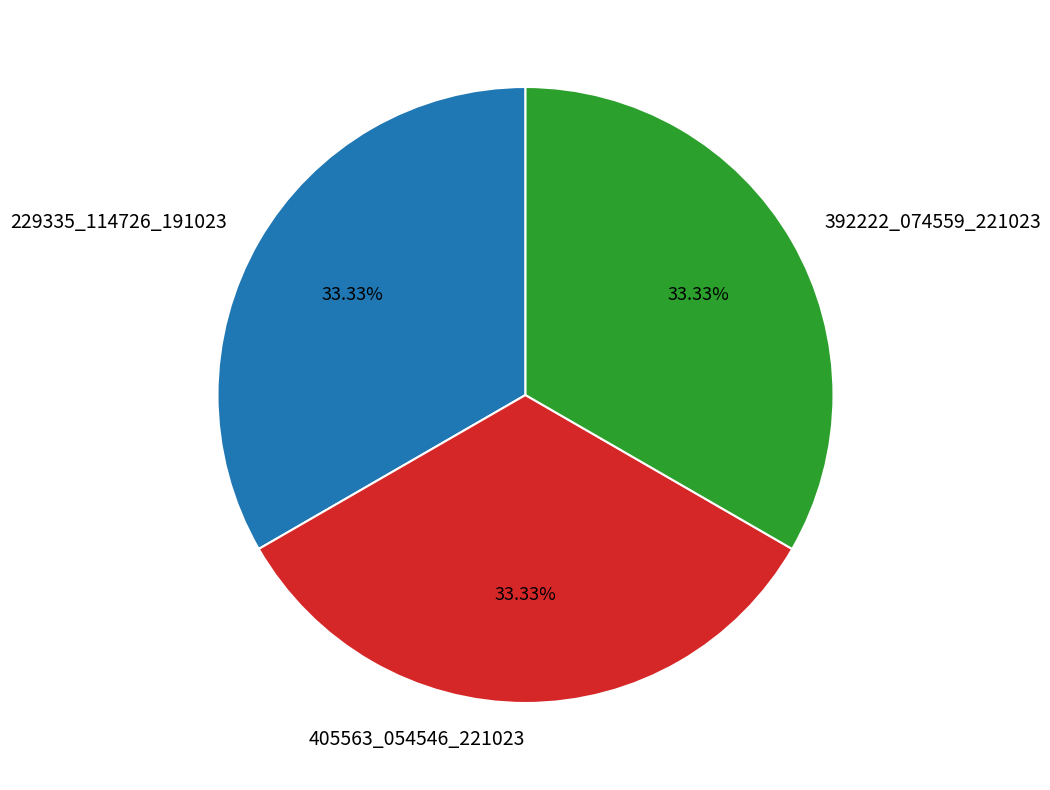

What percentage is the 405563_054546_221023 slice, to the nearest percent?

33%